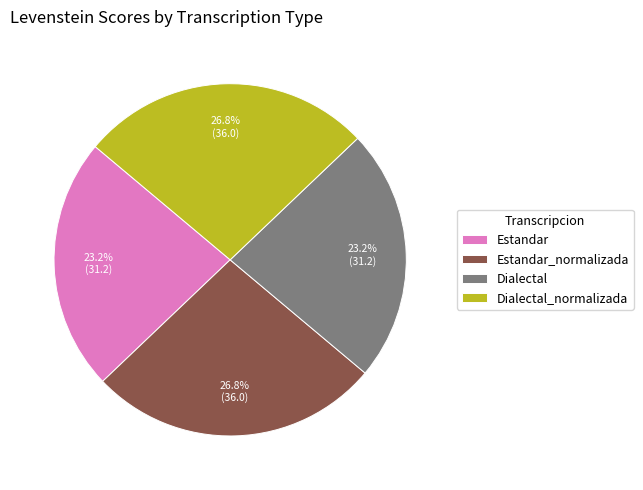

To the nearest percent, what is the difference between the largest and smallest slice percentages?

4%